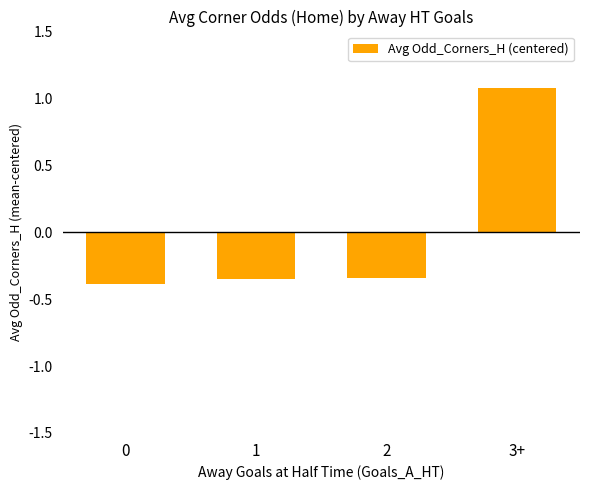

How many values are below zero?

3